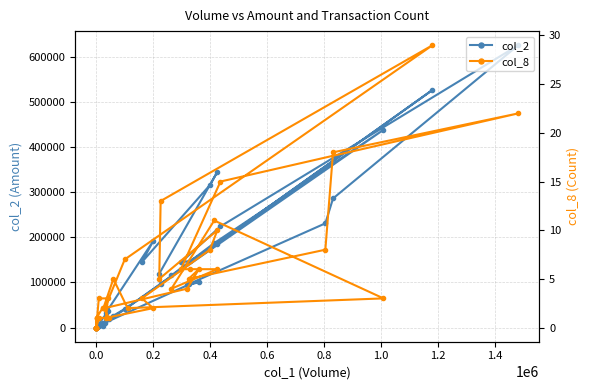

Is this an area chart (filled region under the line)?

No